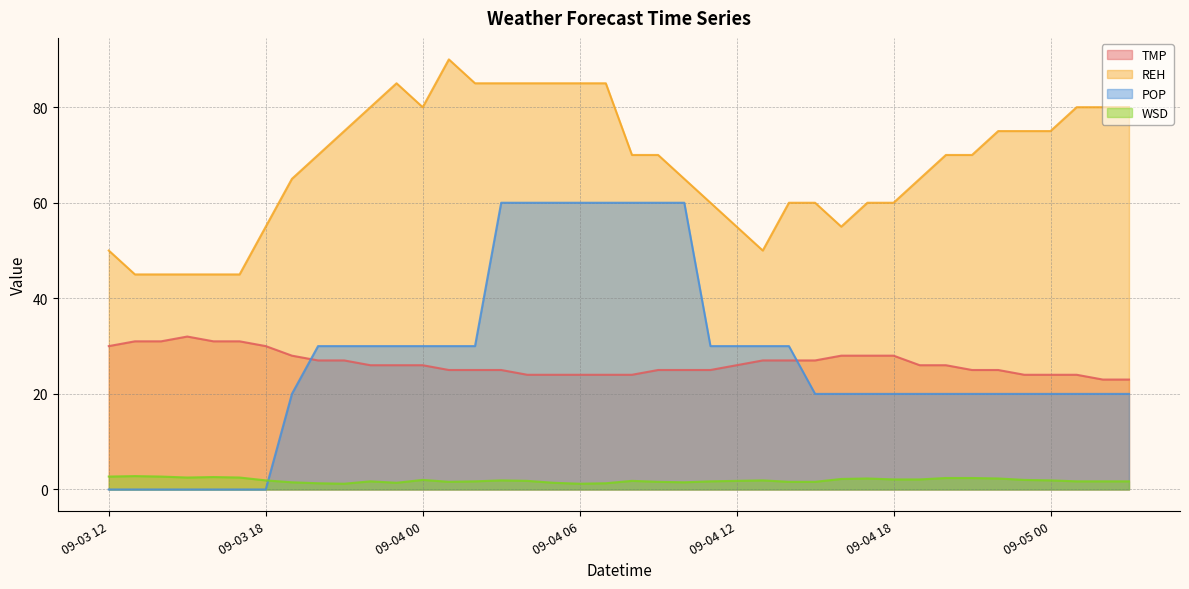

Reading left to right, transcribe all the data shown in this chart.

TMP: 30.0	31.0	31.0	32.0	31.0	31.0	30.0	28.0	27.0	27.0	26.0	26.0	26.0	25.0	25.0	25.0	24.0	24.0	24.0	24.0	24.0	25.0	25.0	25.0	26.0	27.0	27.0	27.0	28.0	28.0	28.0	26.0	26.0	25.0	25.0	24.0	24.0	24.0	23.0	23.0
REH: 50.0	45.0	45.0	45.0	45.0	45.0	55.0	65.0	70.0	75.0	80.0	85.0	80.0	90.0	85.0	85.0	85.0	85.0	85.0	85.0	70.0	70.0	65.0	60.0	55.0	50.0	60.0	60.0	55.0	60.0	60.0	65.0	70.0	70.0	75.0	75.0	75.0	80.0	80.0	80.0
POP: 0.0	0.0	0.0	0.0	0.0	0.0	0.0	20.0	30.0	30.0	30.0	30.0	30.0	30.0	30.0	60.0	60.0	60.0	60.0	60.0	60.0	60.0	60.0	30.0	30.0	30.0	30.0	20.0	20.0	20.0	20.0	20.0	20.0	20.0	20.0	20.0	20.0	20.0	20.0	20.0
WSD: 2.7	2.8	2.7	2.5	2.6	2.5	1.9	1.5	1.3	1.2	1.7	1.4	2.0	1.6	1.7	1.9	1.8	1.4	1.2	1.3	1.8	1.6	1.5	1.7	1.8	1.9	1.6	1.6	2.2	2.3	2.1	2.1	2.4	2.4	2.3	2.0	1.9	1.7	1.7	1.7